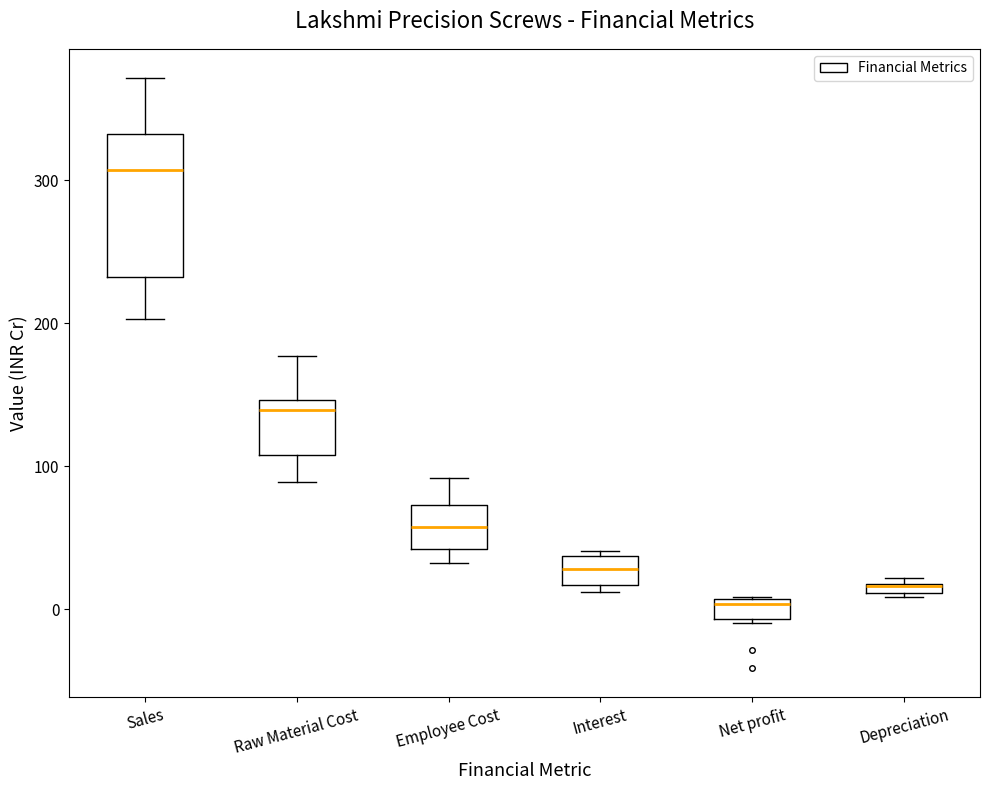

Where is the lower edge of the box for Depreciation on the y-axis? The values are not printed on the chart, so give them approximately, as read against the axis.

10